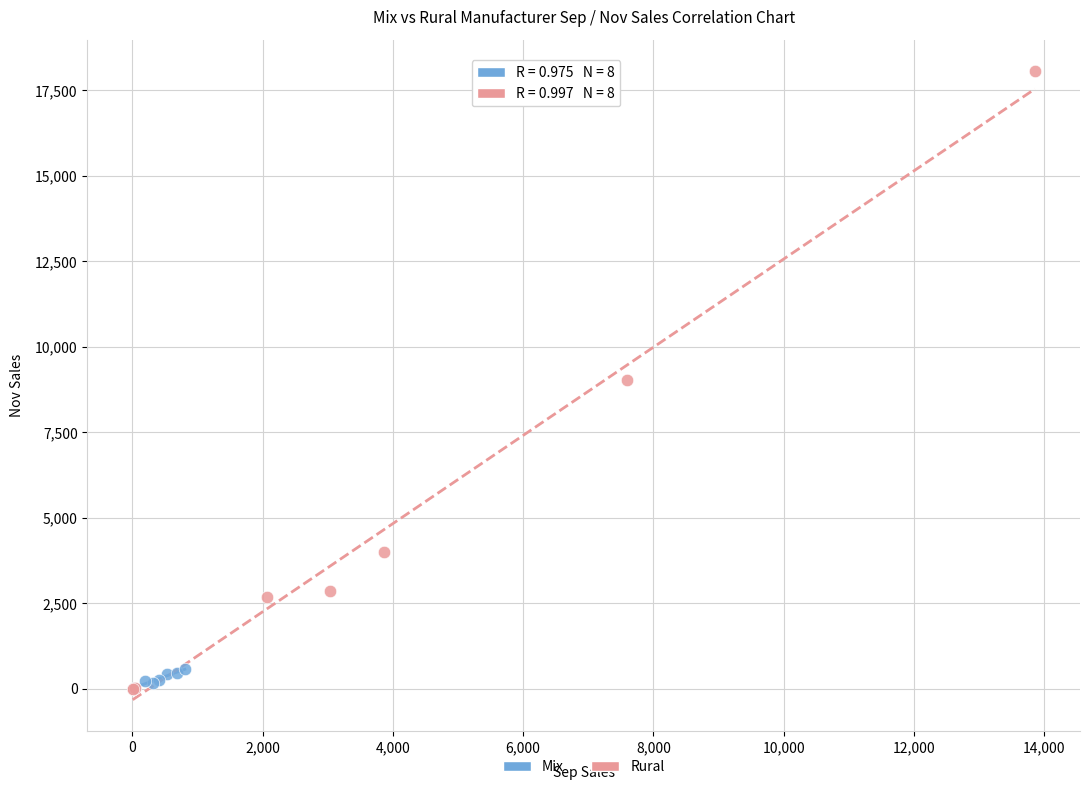

Which series contains the highest Y value?

Rural